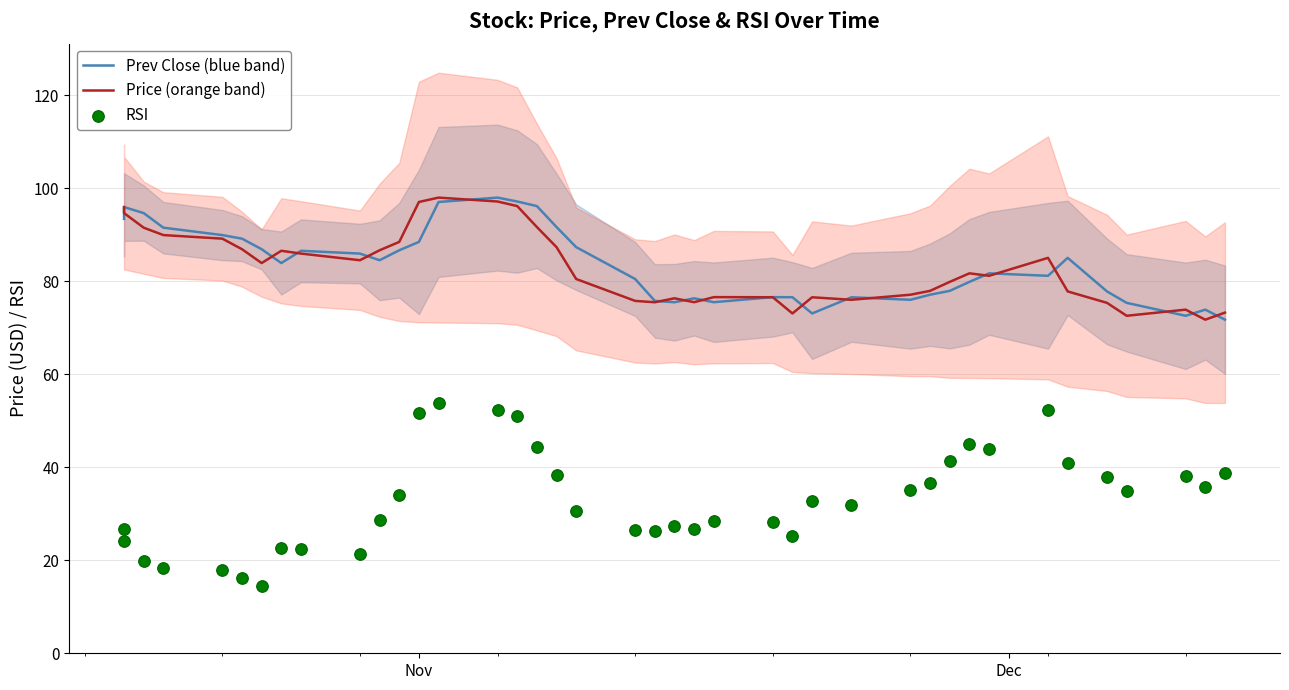

Which series has the largest total across all categories?

Prev Close (blue band)